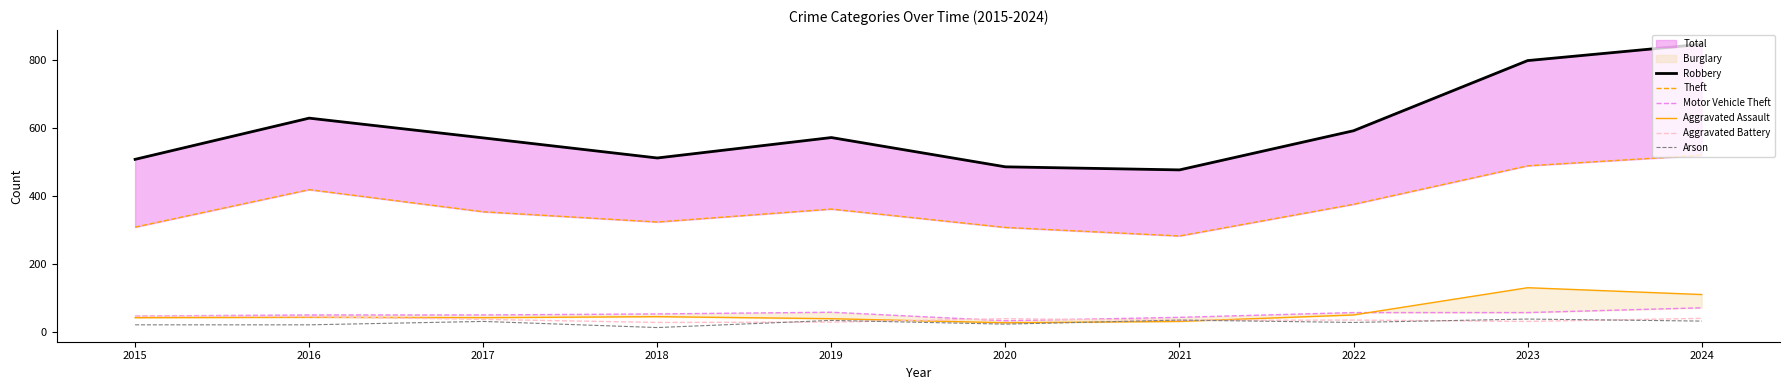

What is the minimum value shown in the chart?

14